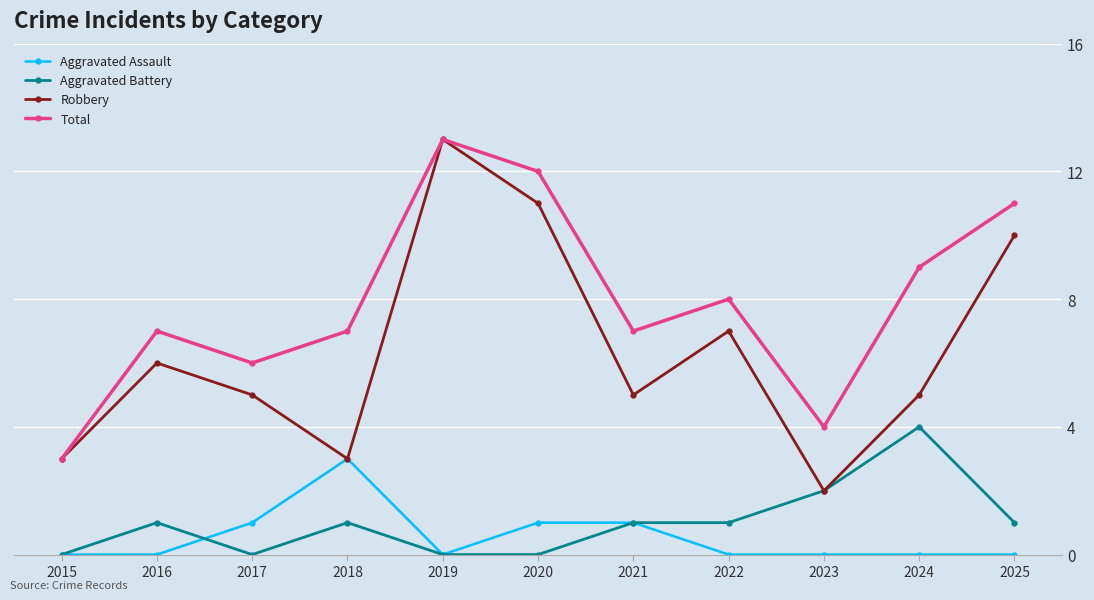

What is the approximate value of Aggravated Battery at 2021?

1